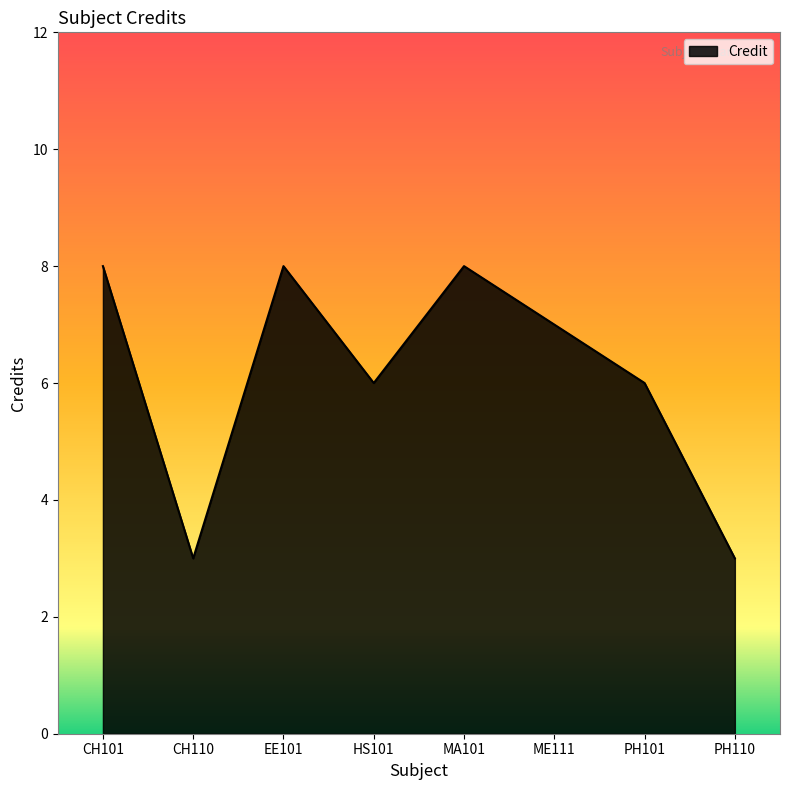

True or false: the data has more than 1 interior local peaks.

True